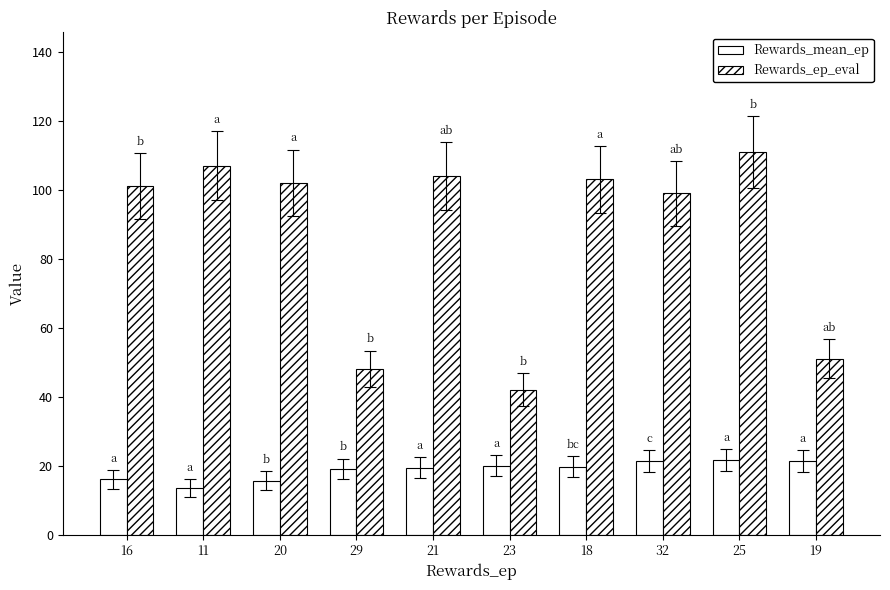

Which series changed the most between 29 and 23?

Rewards_ep_eval